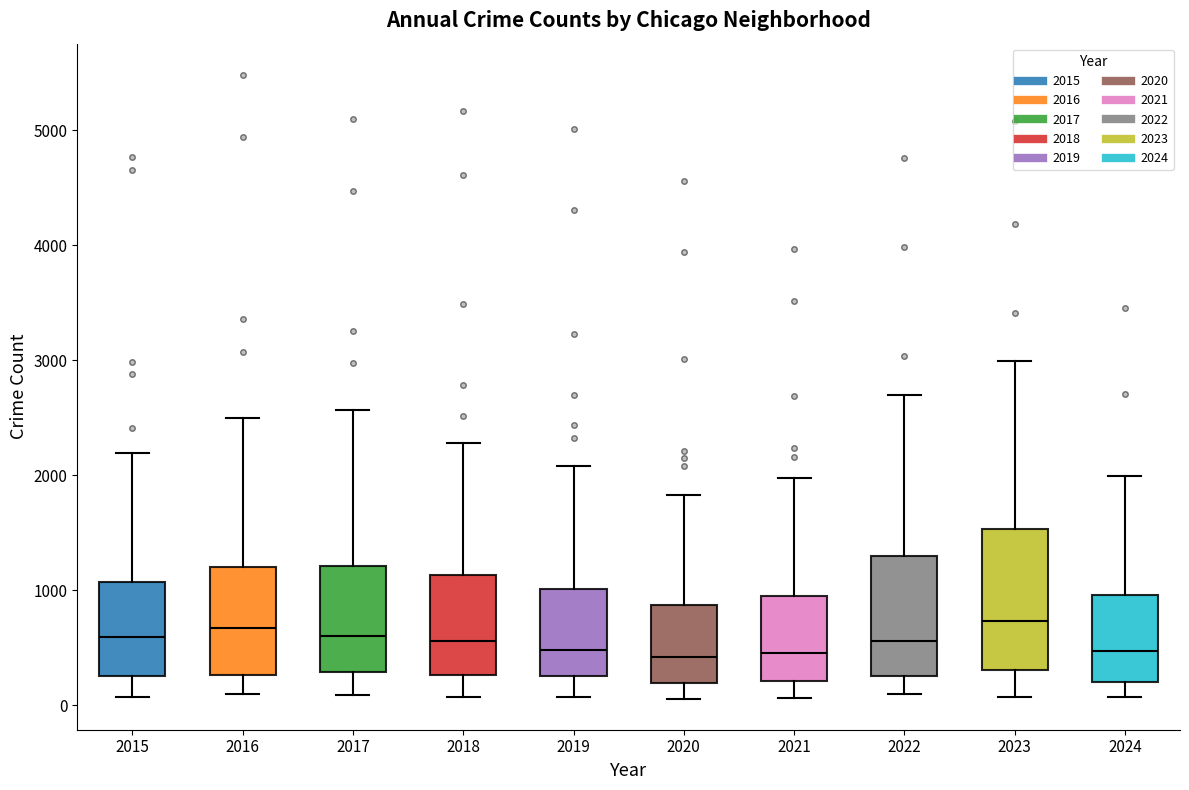

Comparing the boxes themselves (not the whiskers), which one is the tallest?

2023